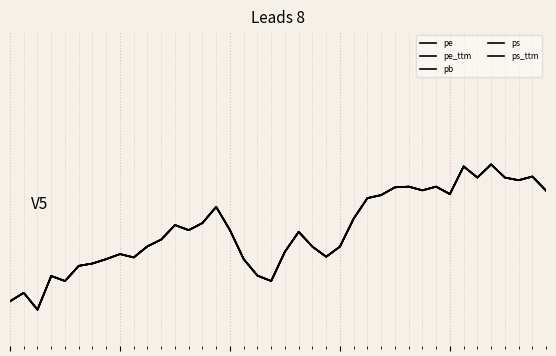

Is this an area chart (filled region under the line)?

No